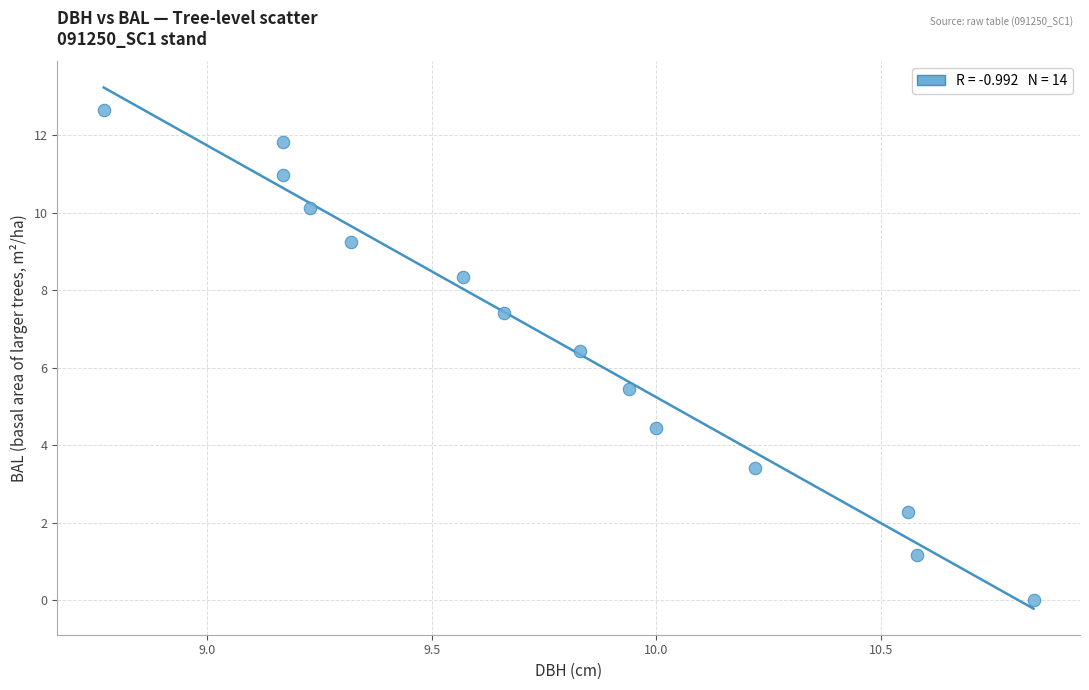

What is the range of Y values (max minus min)?

12.7